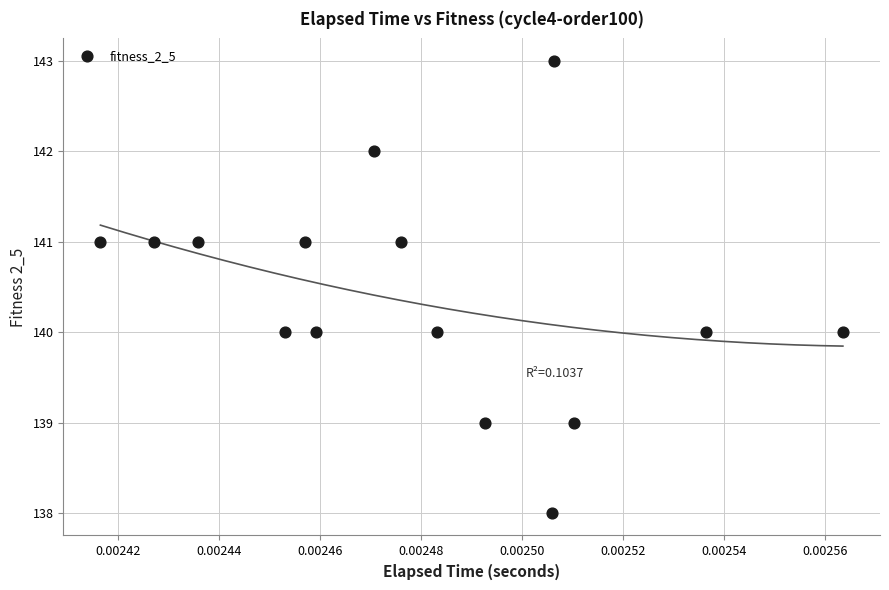

What is the range of Y values (max minus min)?

5